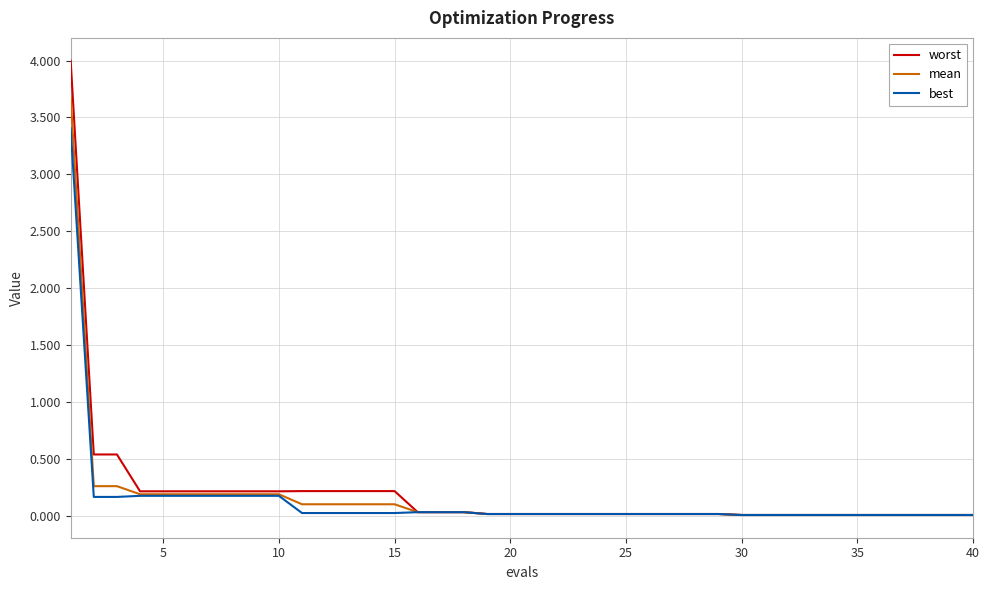

Rank the series by their maximum value, from lowest to highest.

best, mean, worst